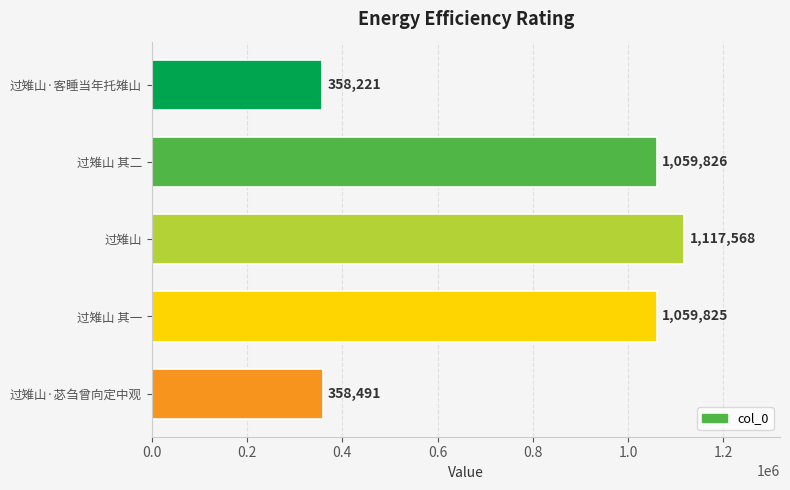

What is the approximate value at 过雉山·客睡当年托雉山, to the nearest 100?

358200